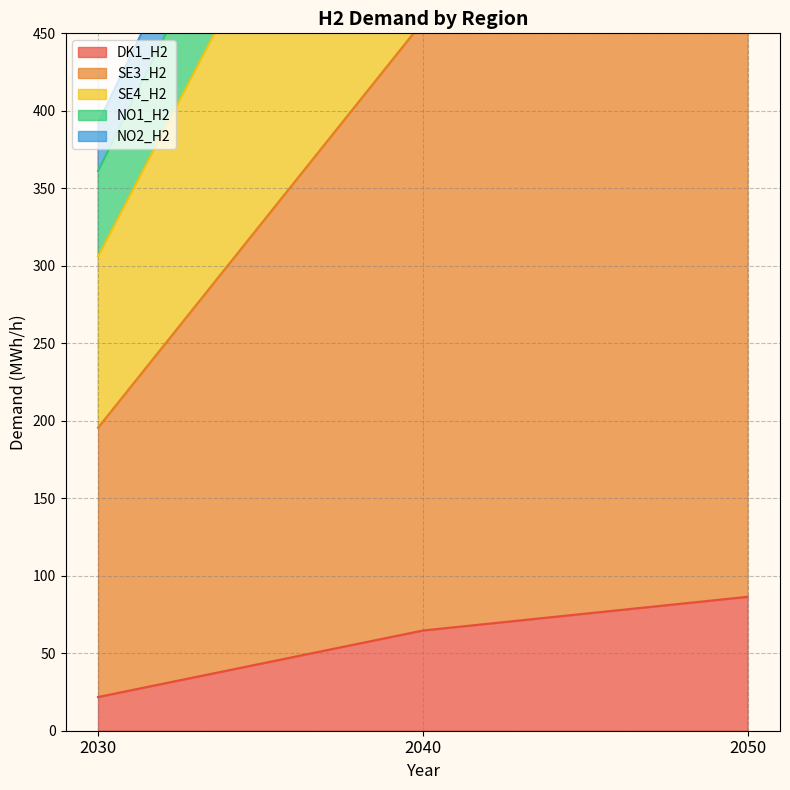

At which label is DK1_H2 closest to 54?

2040